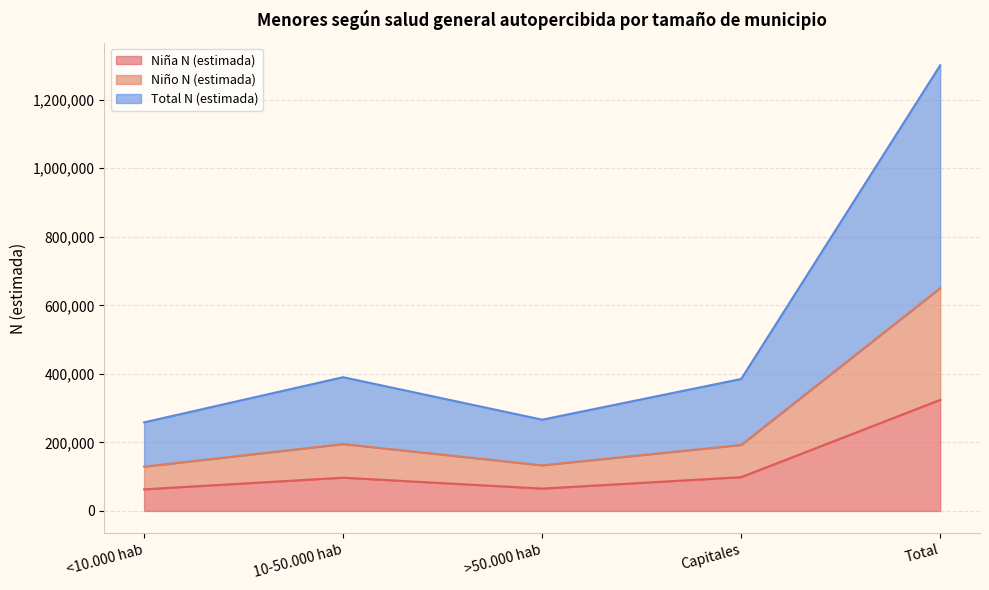

At 10-50.000 hab, list the series in order from smallest to largest.

Niña N (estimada), Niño N (estimada), Total N (estimada)